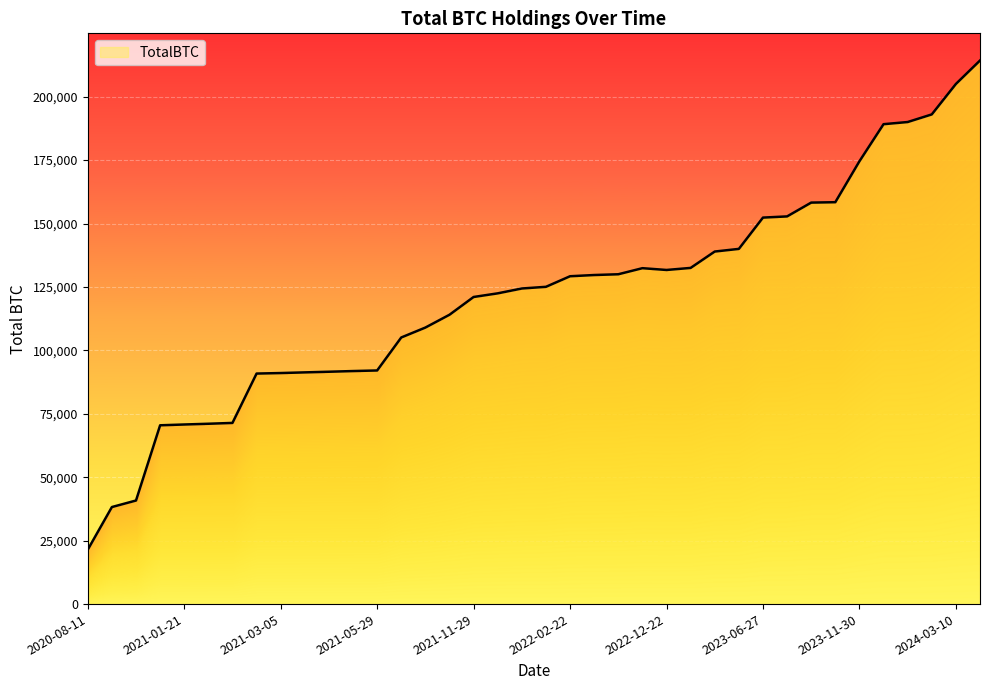

List the labels in order of value, smallest first.

2020-08-11, 2020-09-11, 2020-12-05, 2020-12-21, 2021-01-21, 2021-02-02, 2021-03-01, 2021-03-03, 2021-03-05, 2021-03-12, 2021-04-04, 2021-05-01, 2021-05-29, 2021-06-21, 2021-08-23, 2021-09-13, 2021-11-29, 2021-12-12, 2021-12-29, 2021-12-30, 2022-02-22, 2022-06-02, 2022-09-01, 2022-12-22, 2022-12-21, 2022-12-24, 2023-03-27, 2023-04-04, 2023-06-27, 2023-08-02, 2023-09-24, 2023-11-01, 2023-11-30, 2023-12-27, 2024-02-06, 2024-02-26, 2024-03-10, 2024-03-19